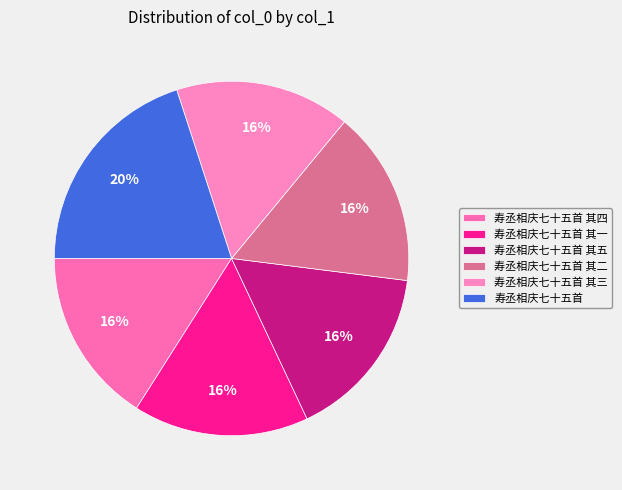

How many segments does this pie chart have?

6